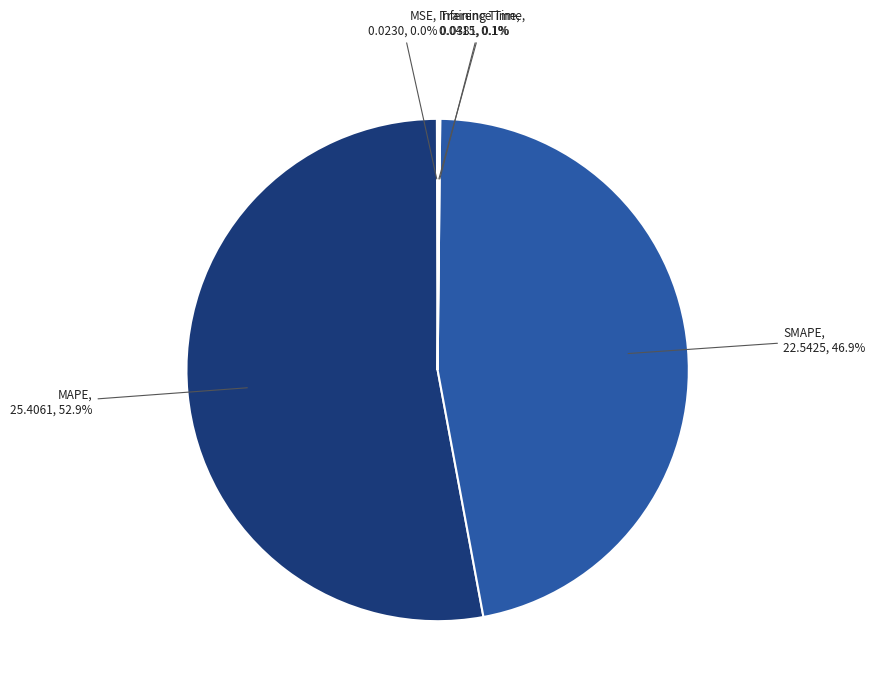

Is there a majority slice in this chart?

Yes